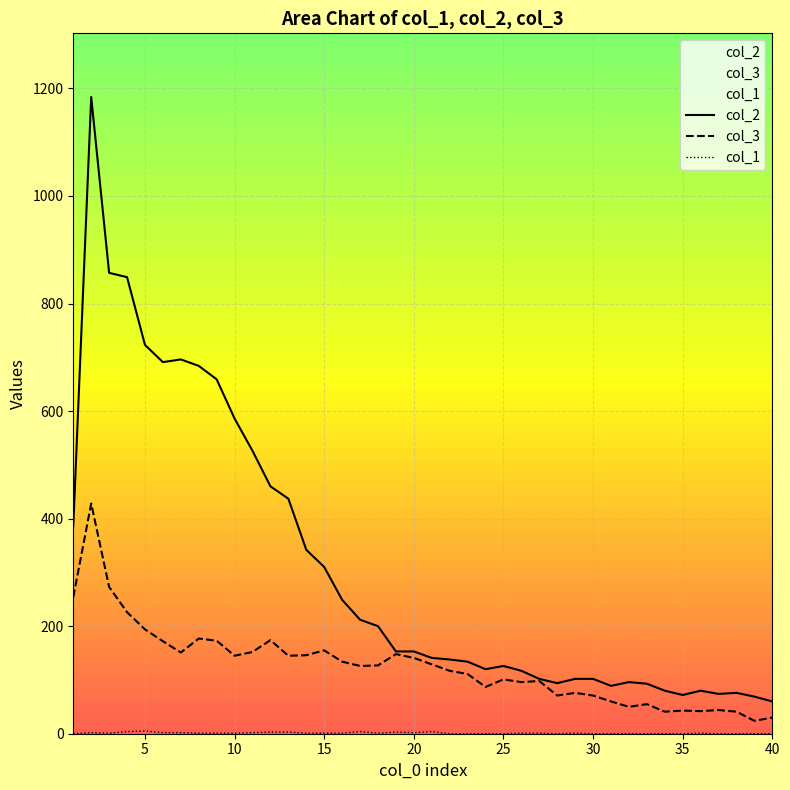

Which series has the largest total across all categories?

col_2